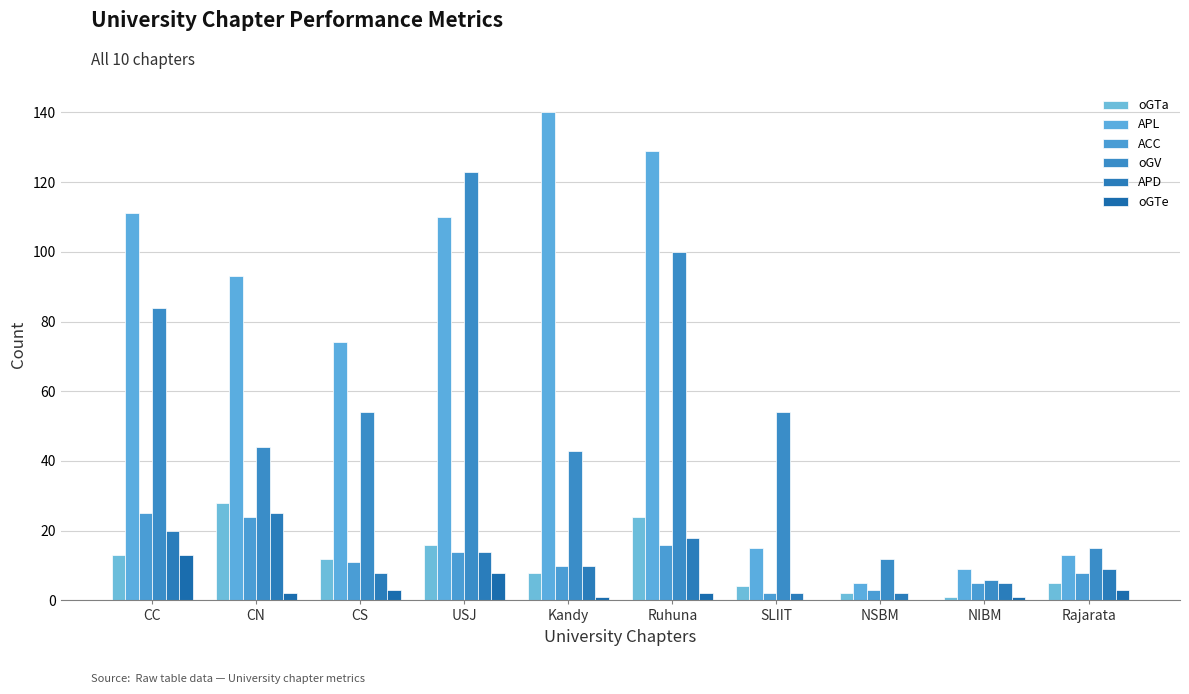

At which category is the sum across all series the highest?

Ruhuna